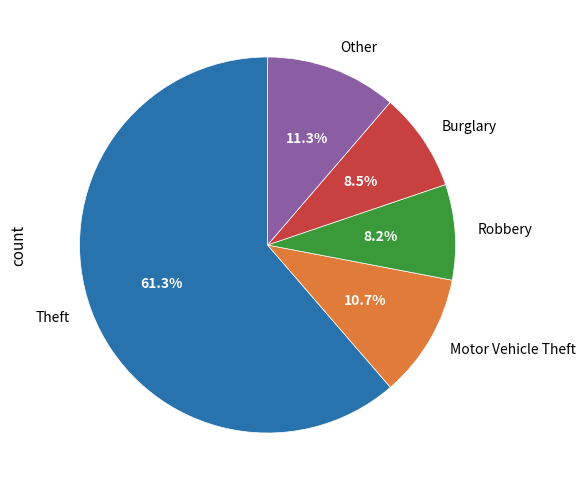

Which slice is the largest?

Theft